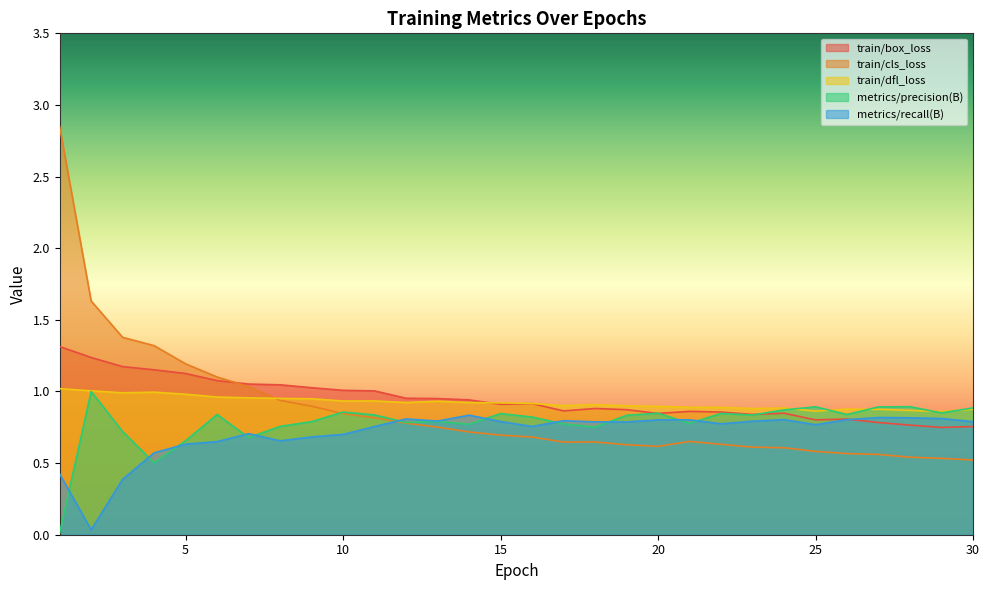

What is the lowest value of the train/dfl_loss series?

0.9